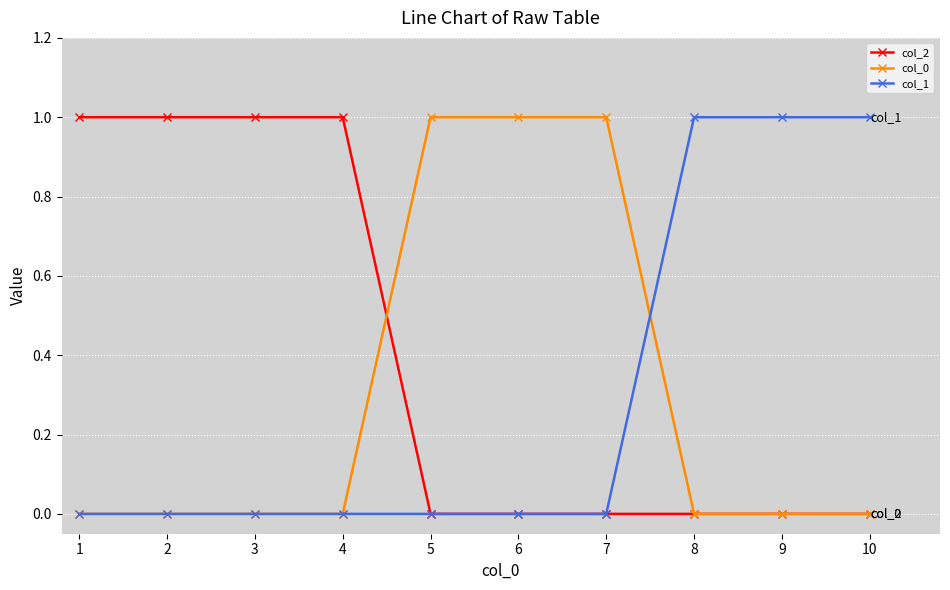

Reading left to right, list all the values displayed in this chart.

col_2: 1=1	2=1	3=1	4=1	5=0	6=0	7=0	8=0	9=0	10=0
col_0: 1=0	2=0	3=0	4=0	5=1	6=1	7=1	8=0	9=0	10=0
col_1: 1=0	2=0	3=0	4=0	5=0	6=0	7=0	8=1	9=1	10=1